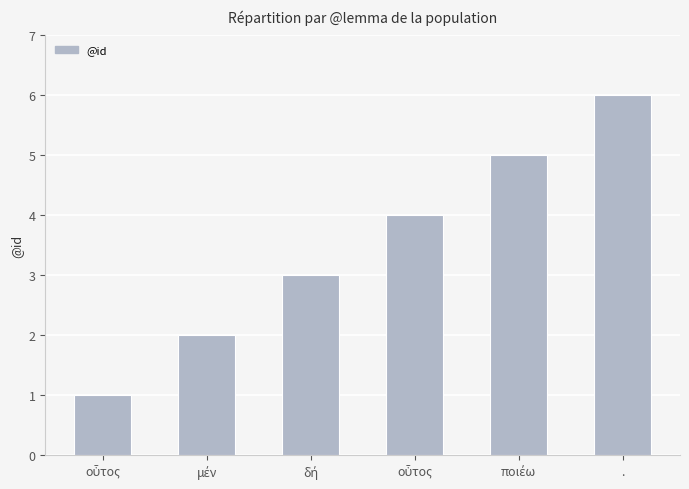

How many data points are less than 4?

3